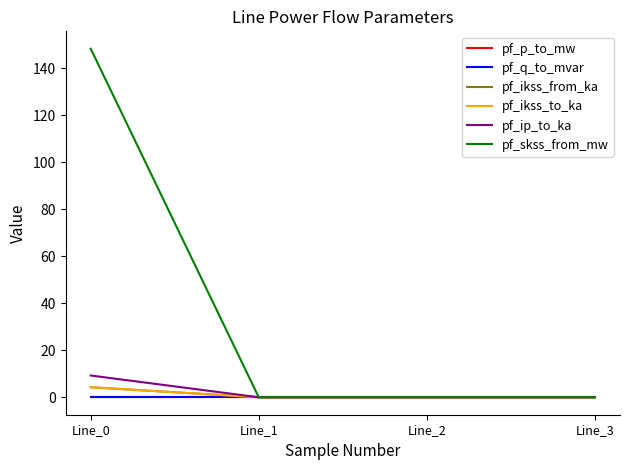

What is the difference between the maximum and minimum values in the pf_ip_to_ka series?

9.3